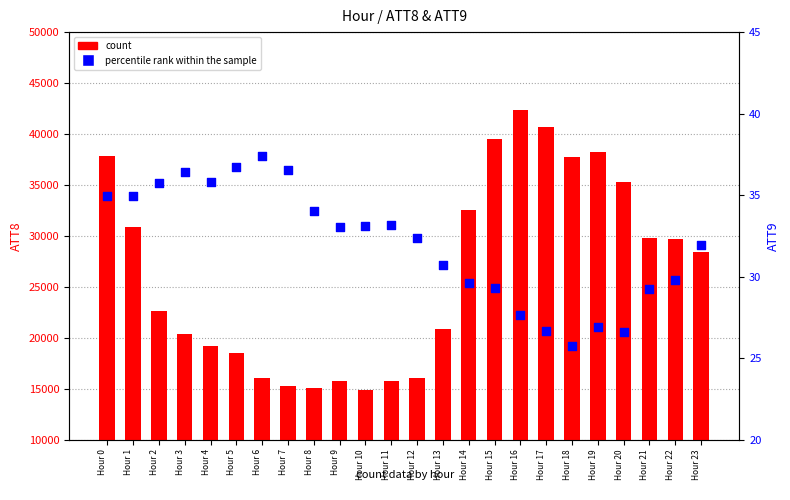

Is the value of count at Hour 14 greater than the value of percentile rank within the sample at Hour 21?

Yes